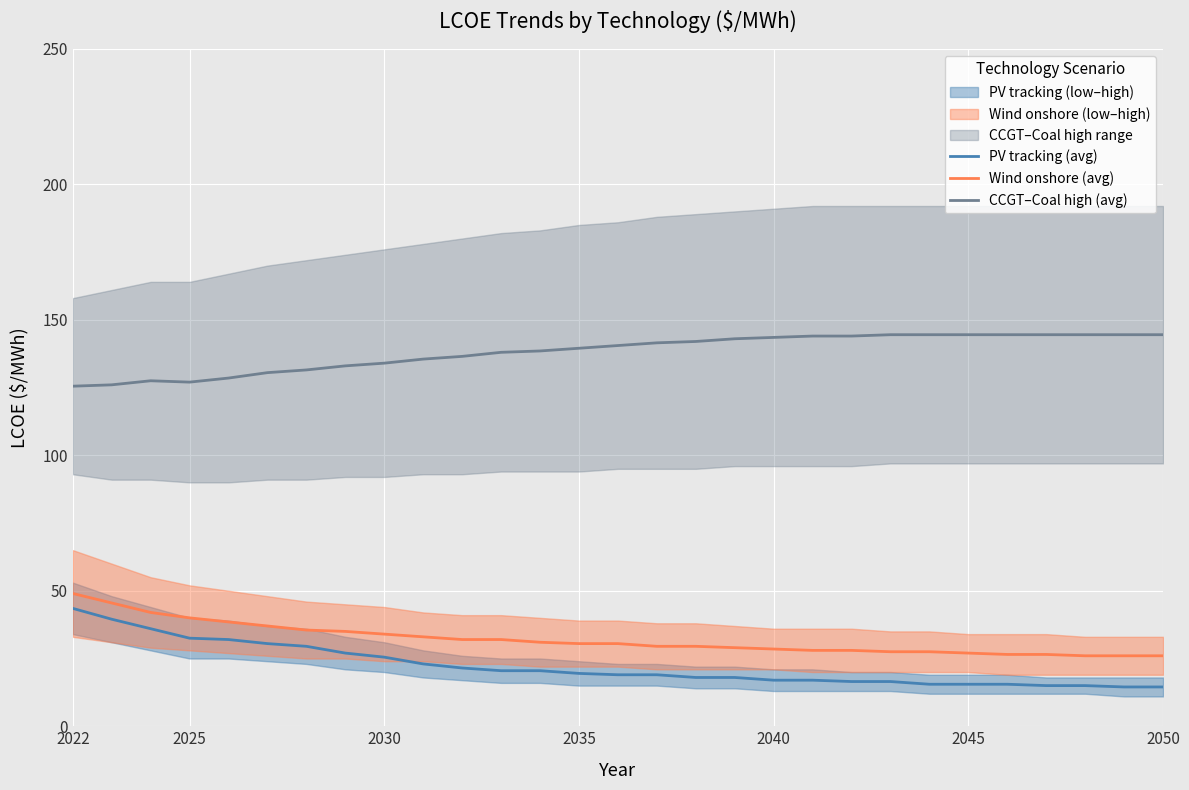

True or false: PV tracking (avg) and Wind onshore (avg) cross at least once.

False